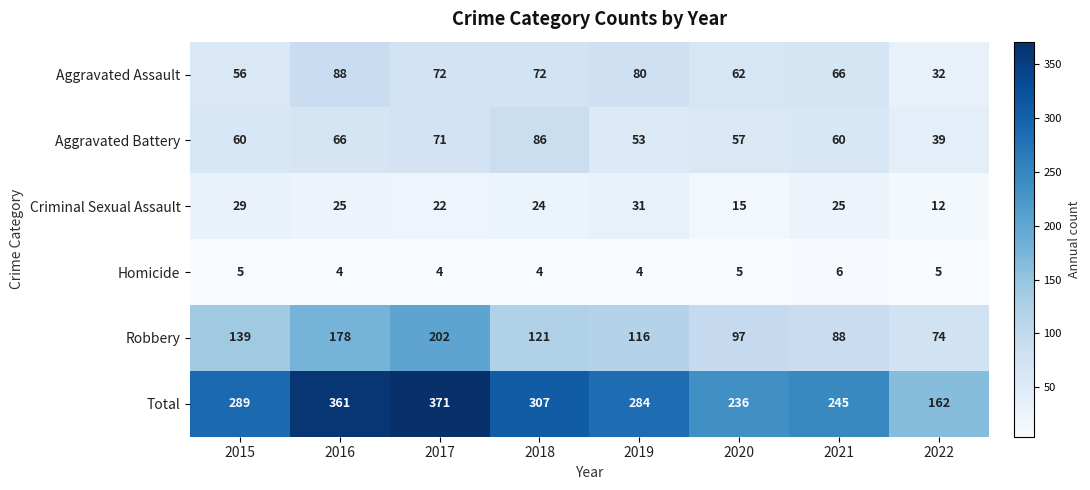

Is it true that Homicide equals 4 at 2018?

True